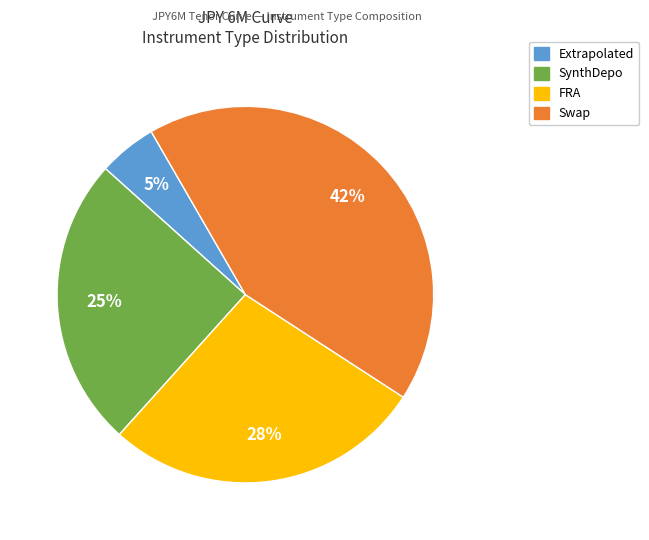

Which slice is the largest?

Swap